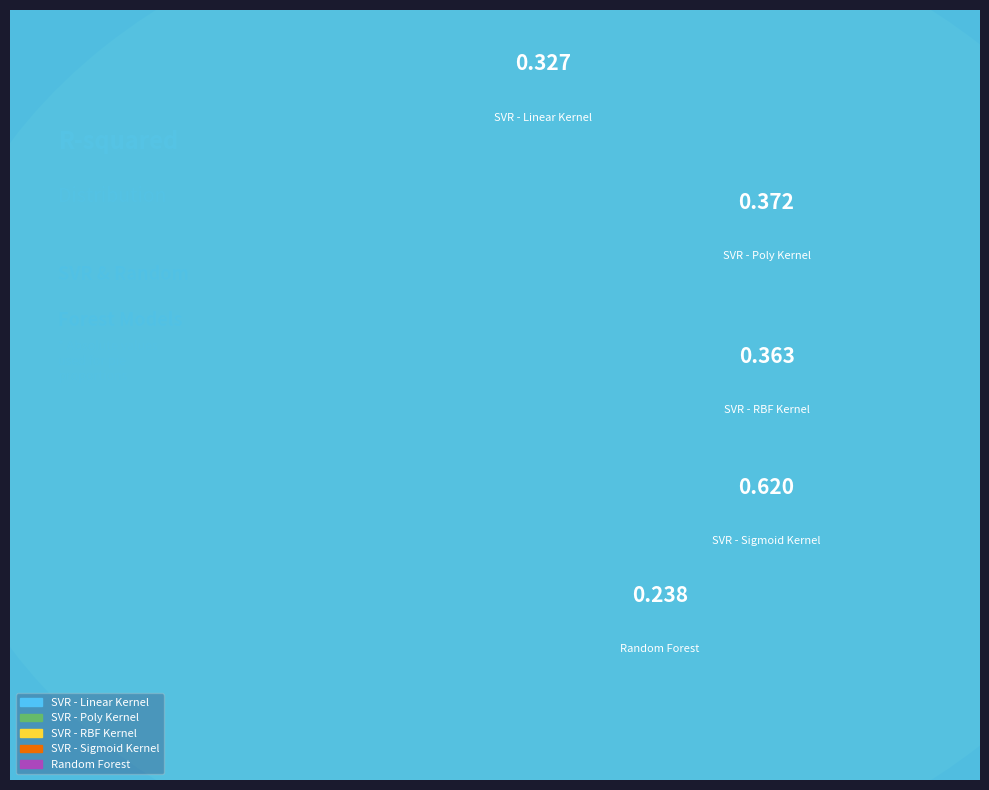

What is the total percentage of SVR - Sigmoid Kernel and SVR - Poly Kernel?

51.7%